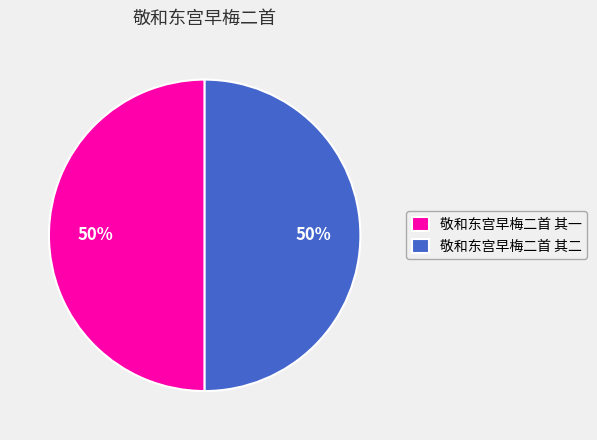

What percentage is the 敬和东宫早梅二首 其一 slice, to the nearest percent?

50%